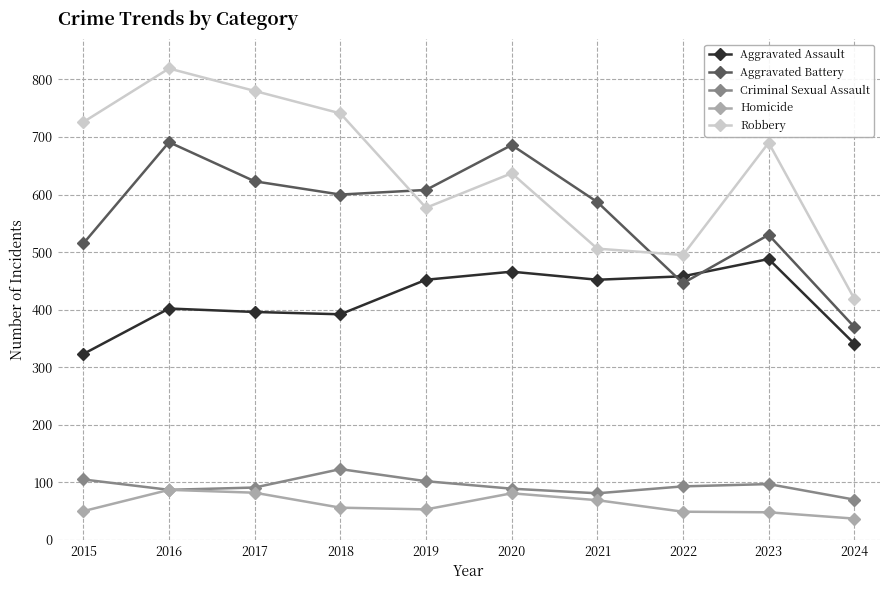

How many data points in Robbery are less than 690?

5